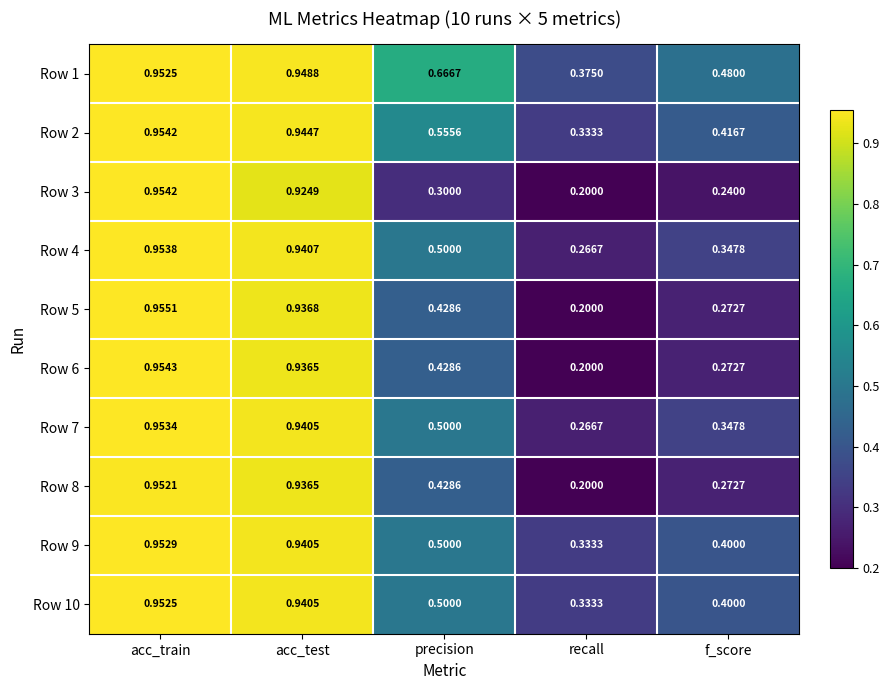

At which label is Row 5 closest to 0?

recall